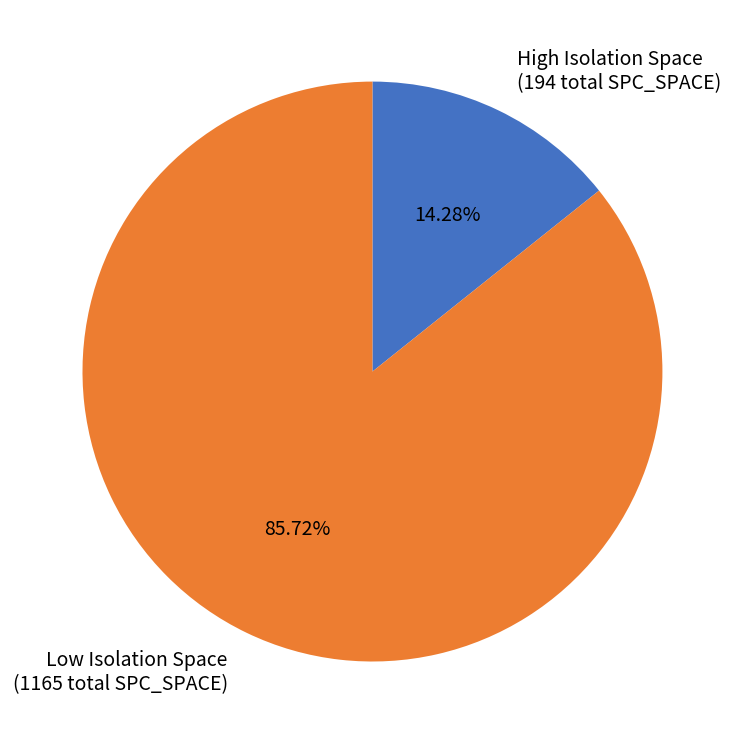

Which slice is the smallest?

High Isolation Space (194 total SPC_SPACE)